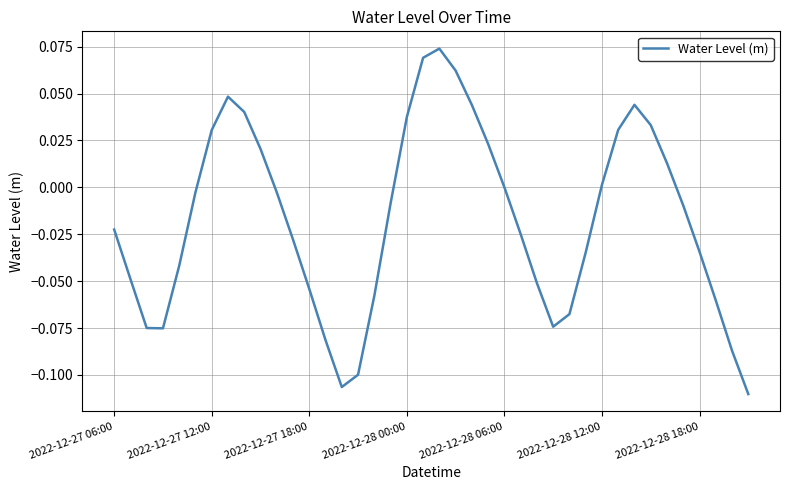

How many distinct data groups are displayed?

1